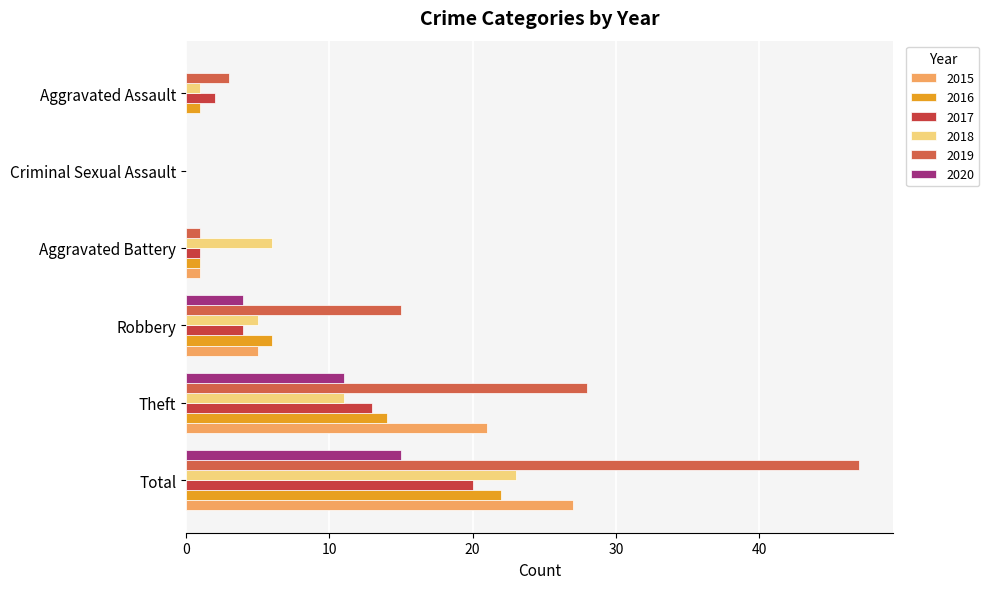

Count the number of categories in the chart.

6